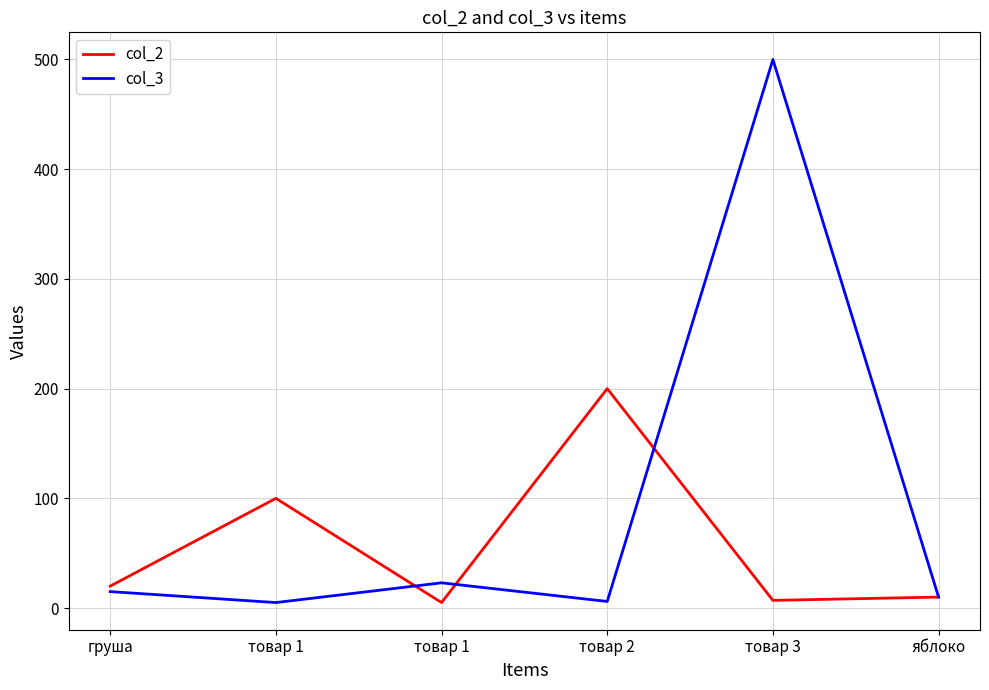

How many distinct data groups are displayed?

2